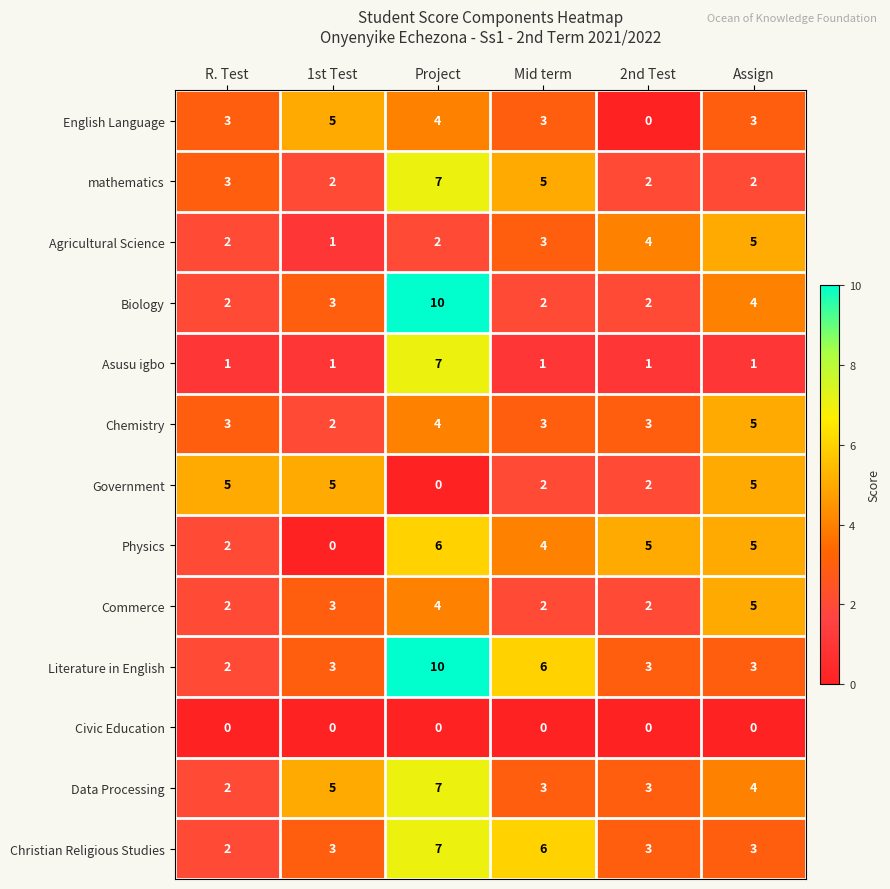

What is the total value across all series at 2nd Test?

30